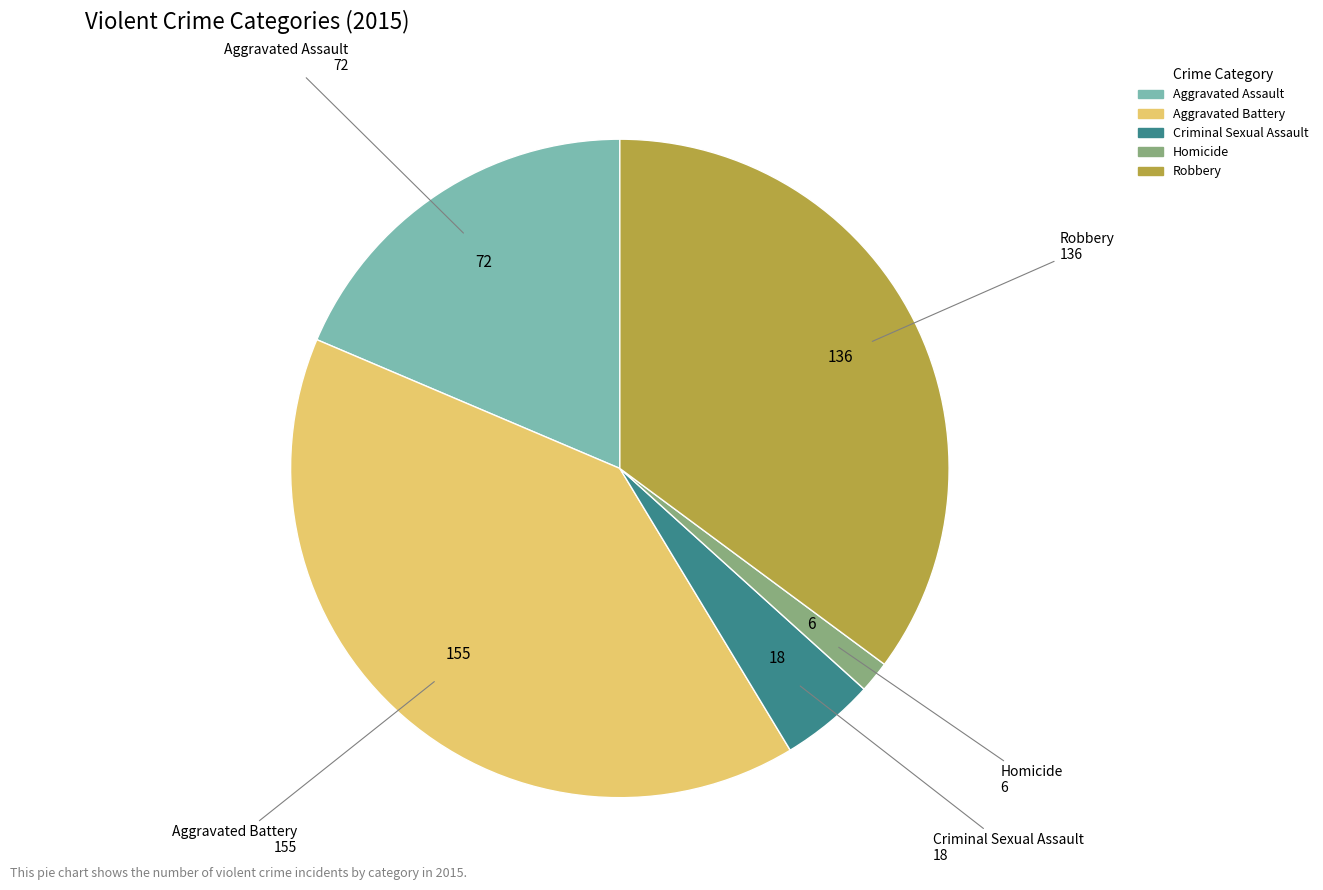

What is the largest slice in the pie chart?

Aggravated Battery